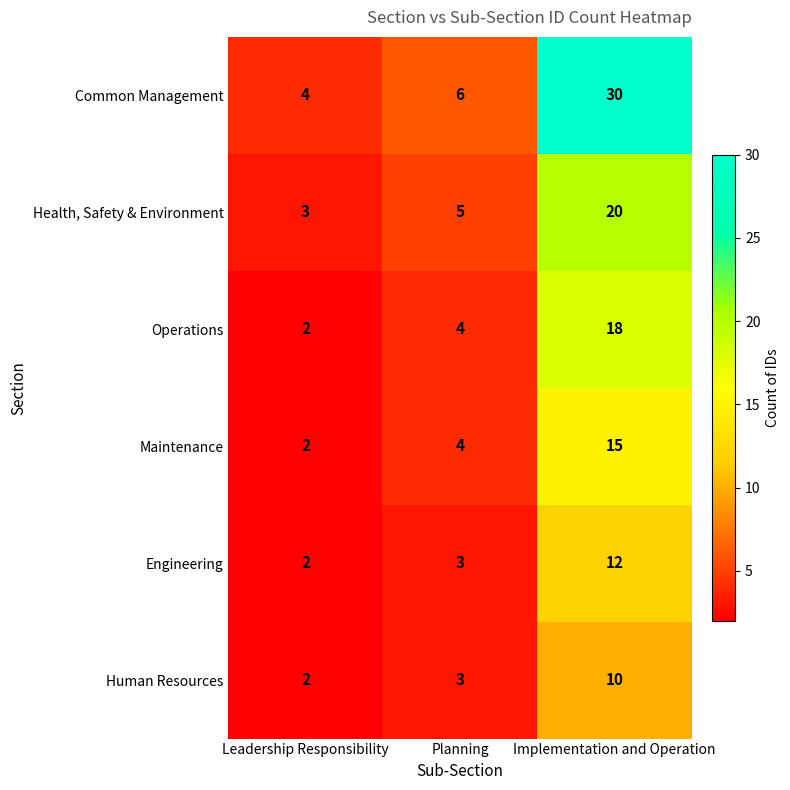

Where is Health, Safety & Environment nearest to the value 11?

Planning